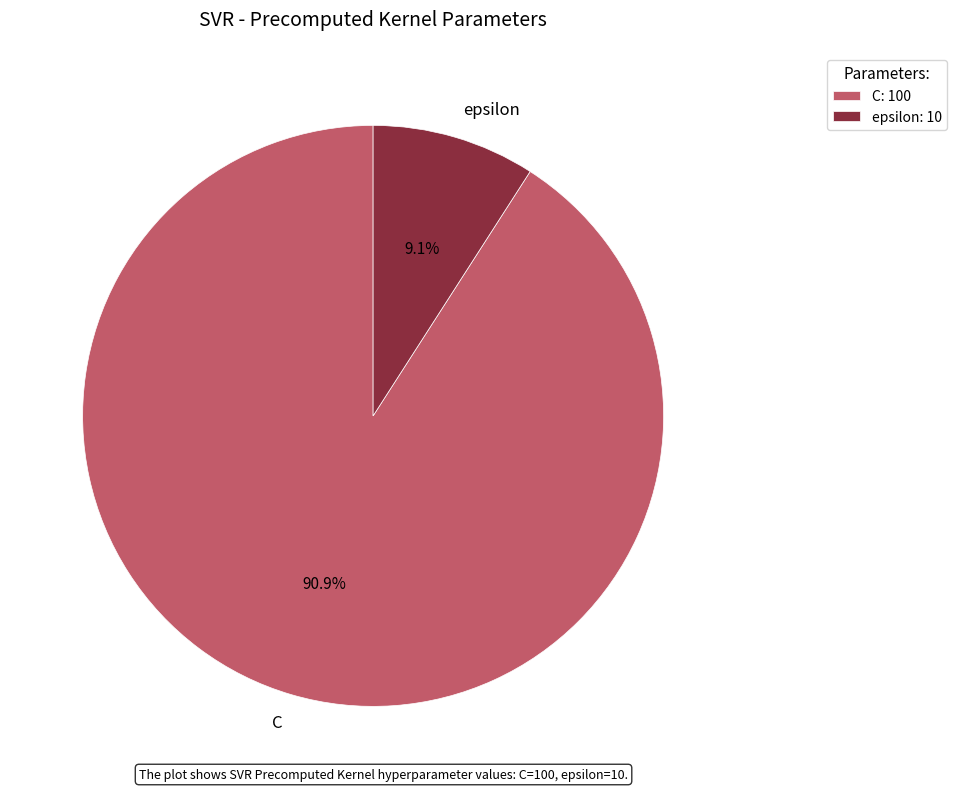

To the nearest percent, what percentage of the pie is epsilon?

9%